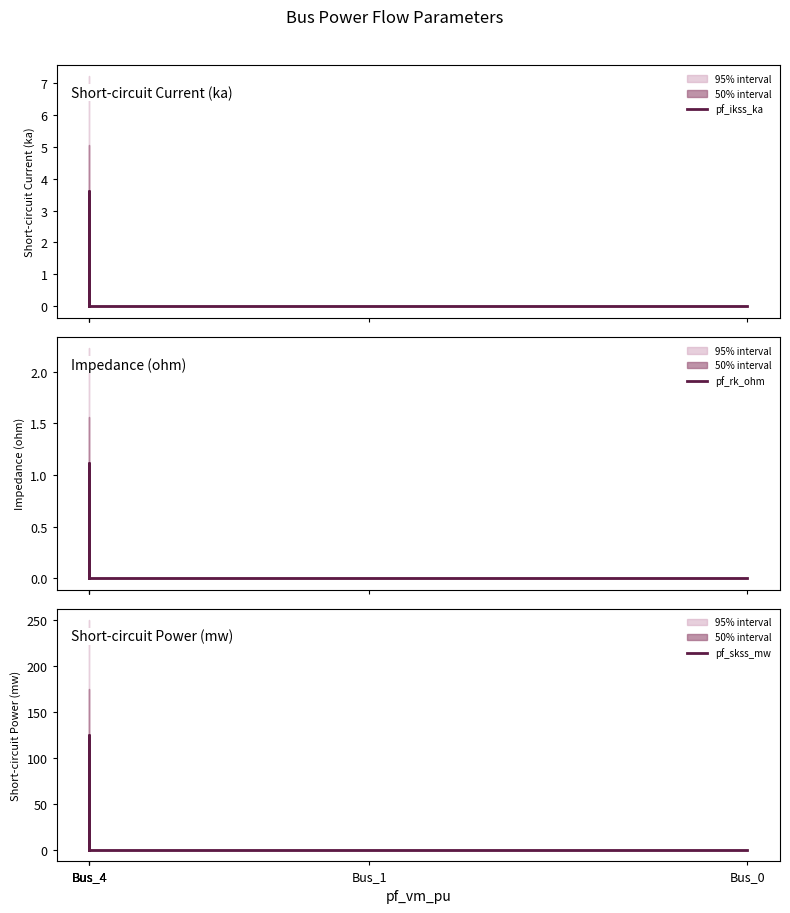

How many values in the pf_skss_mw series exceed 0?

1